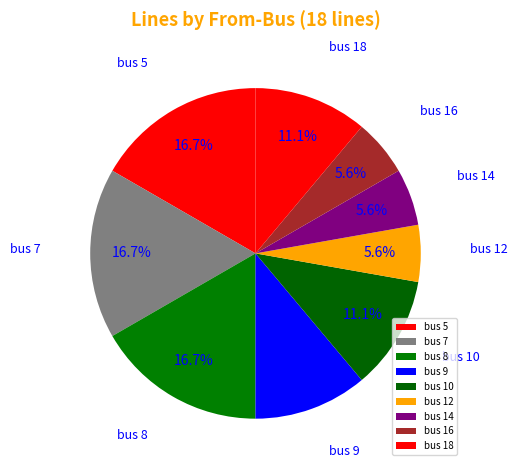

What percentage is the bus 5 slice, to the nearest percent?

17%